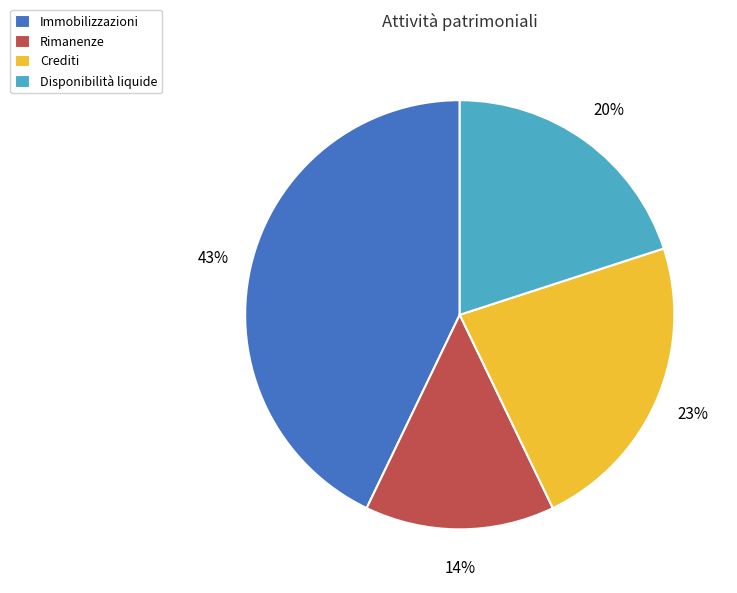

To the nearest percent, what percentage of the pie is Rimanenze?

14%